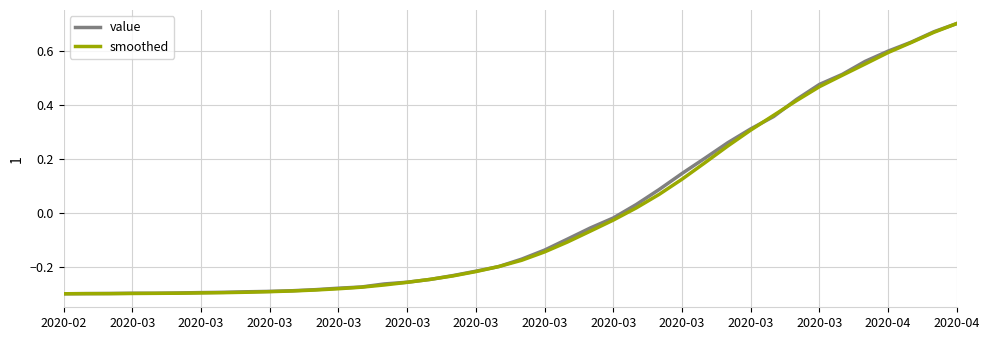

Rank the series by their maximum value, from highest to lowest.

value, smoothed